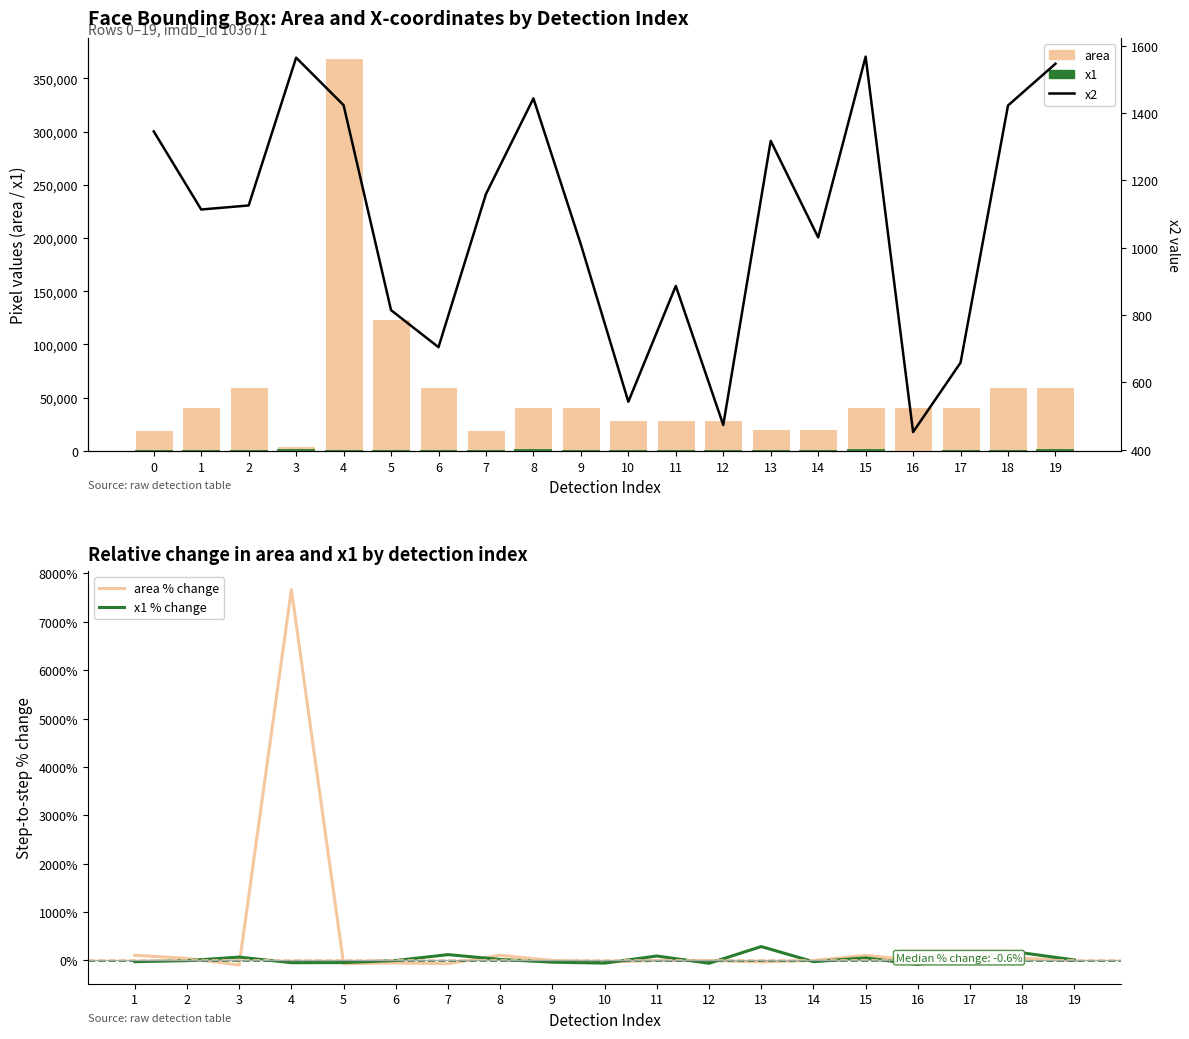

Is the value of x2 at 16 greater than the value of x1 at 13?

No